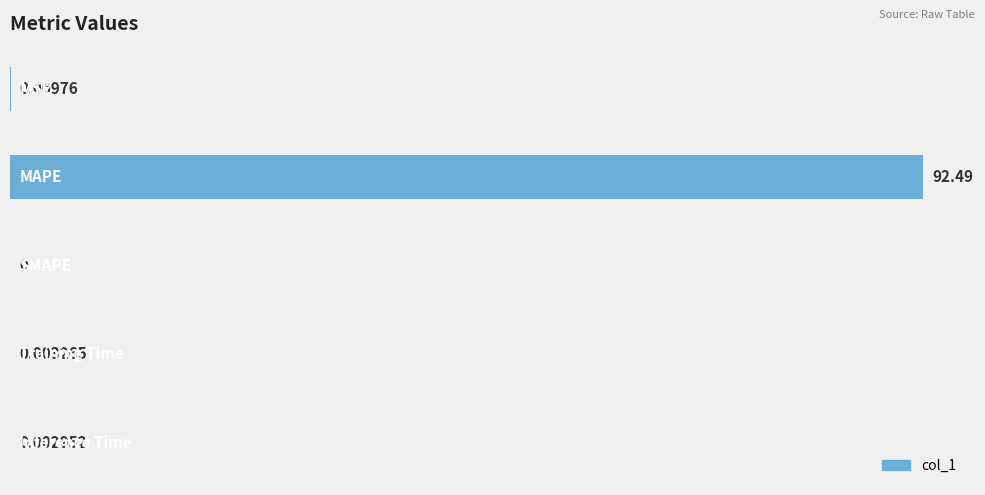

What is the sum of all values?

92.6